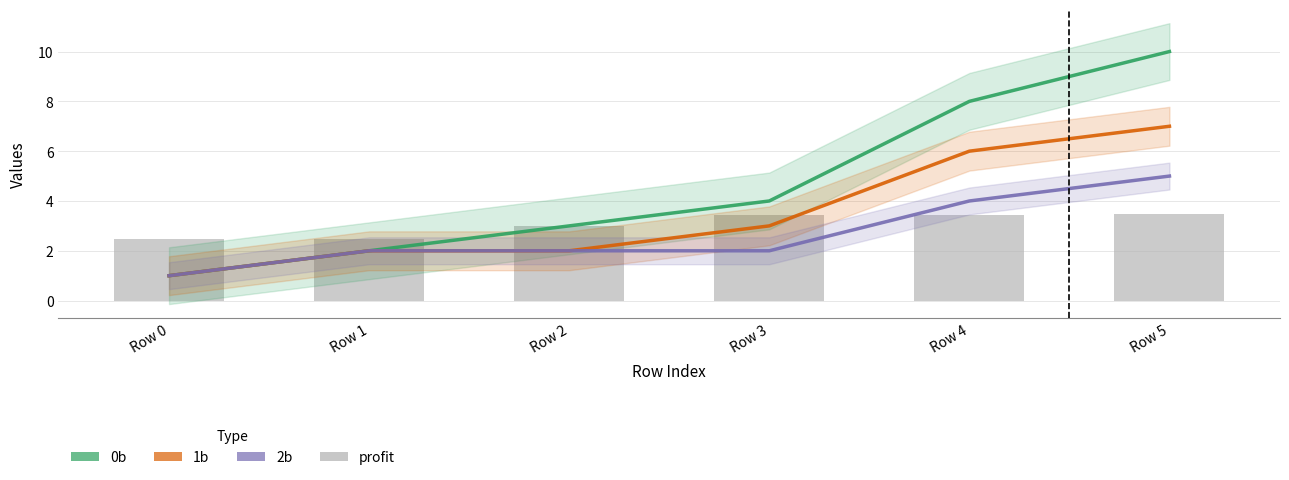

Rank the series at Row 1 from highest to lowest value.

profit, 0b, 1b, 2b